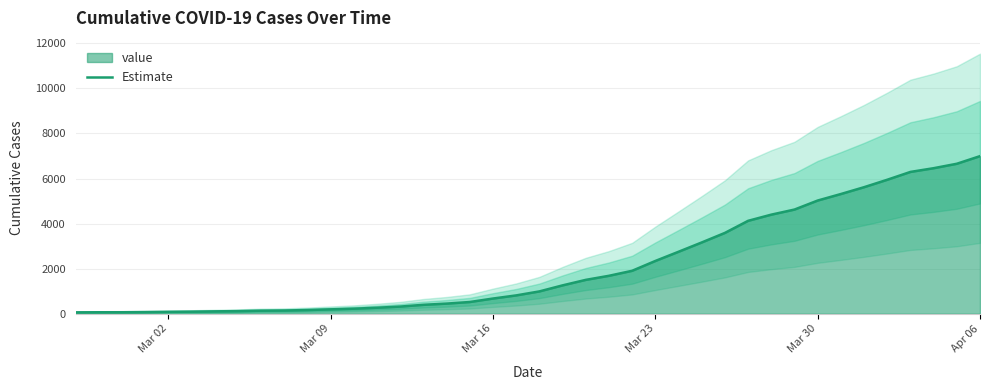

What is the highest value of the Estimate series?

6995